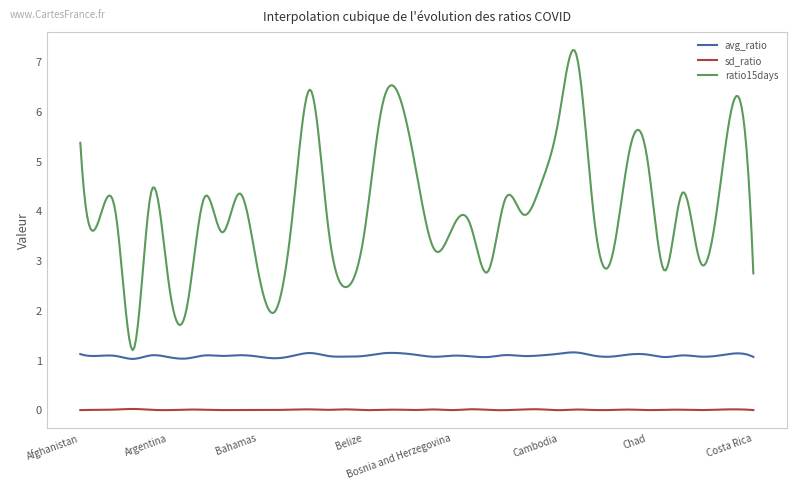

What is the difference between the maximum and minimum values in the ratio15days series?

6.0